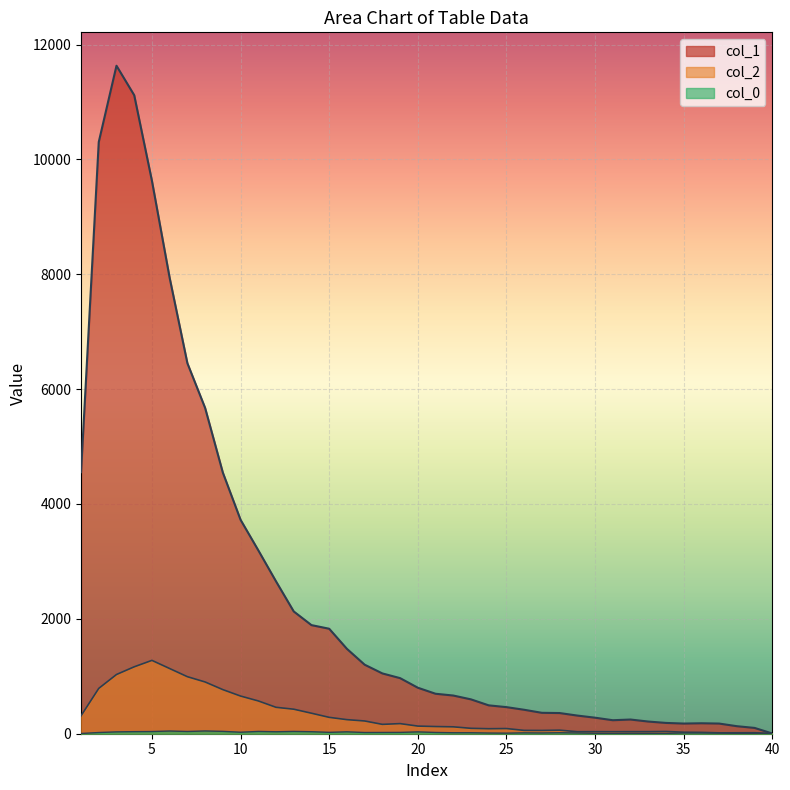

True or false: col_1 and col_2 cross at least once.

False